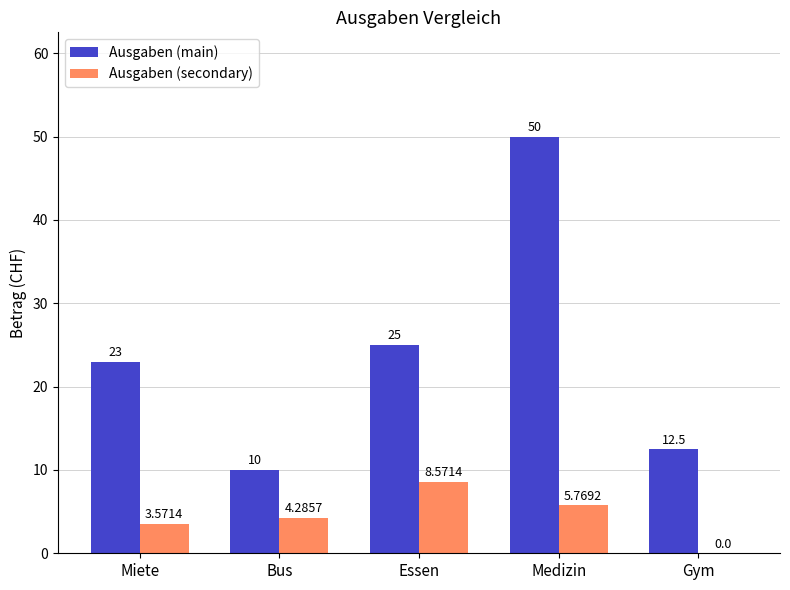

Which series has the widest spread of values?

Ausgaben (main)